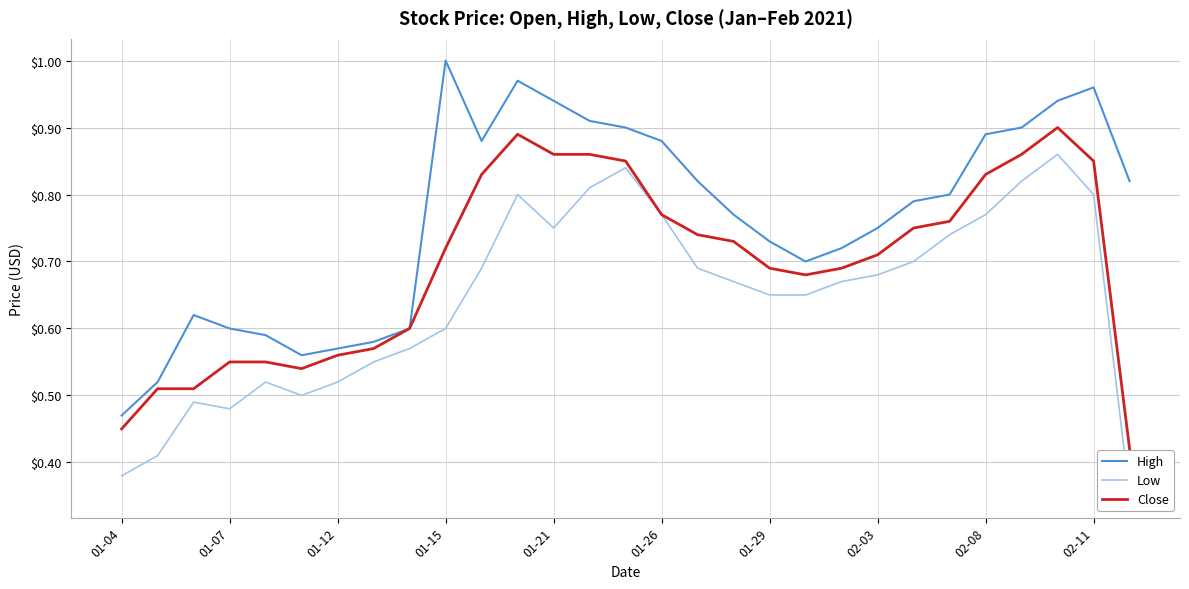

What is the difference between the maximum and minimum values in the High series?

0.5